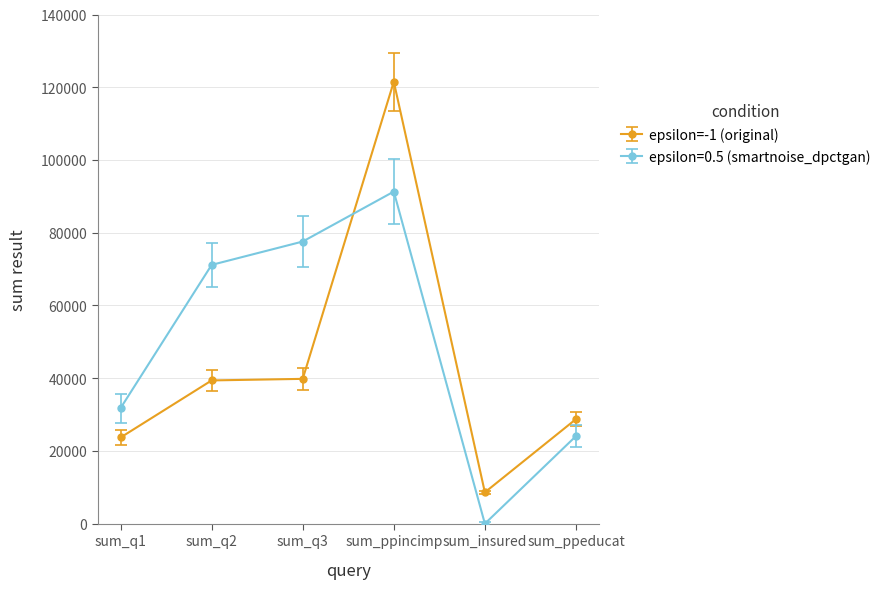

How many lines are shown in the chart?

2